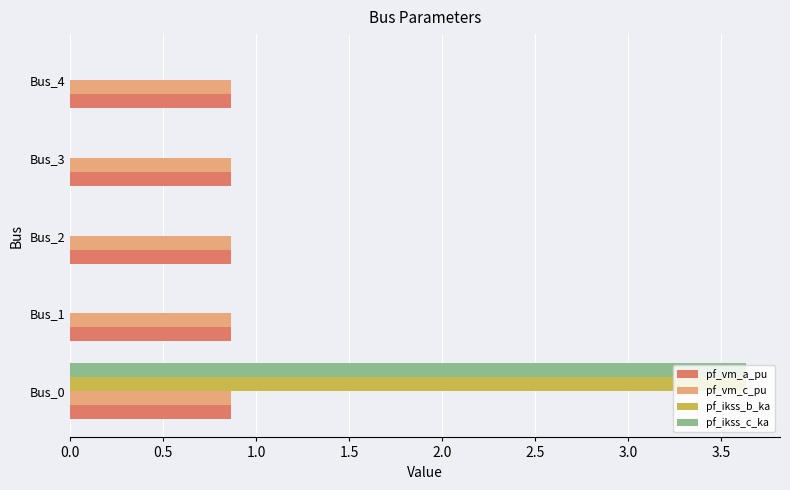

What is the greatest value displayed?

3.6